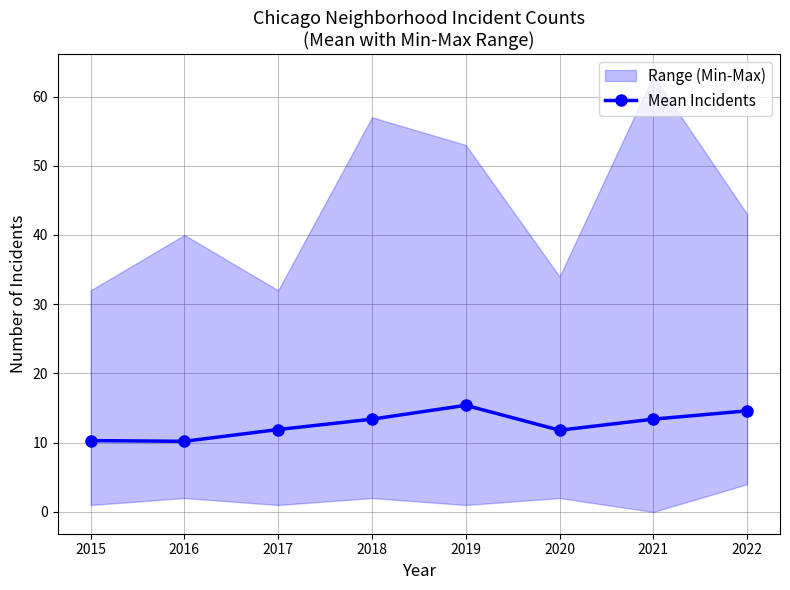

What is the difference between the maximum and minimum values?

5.2